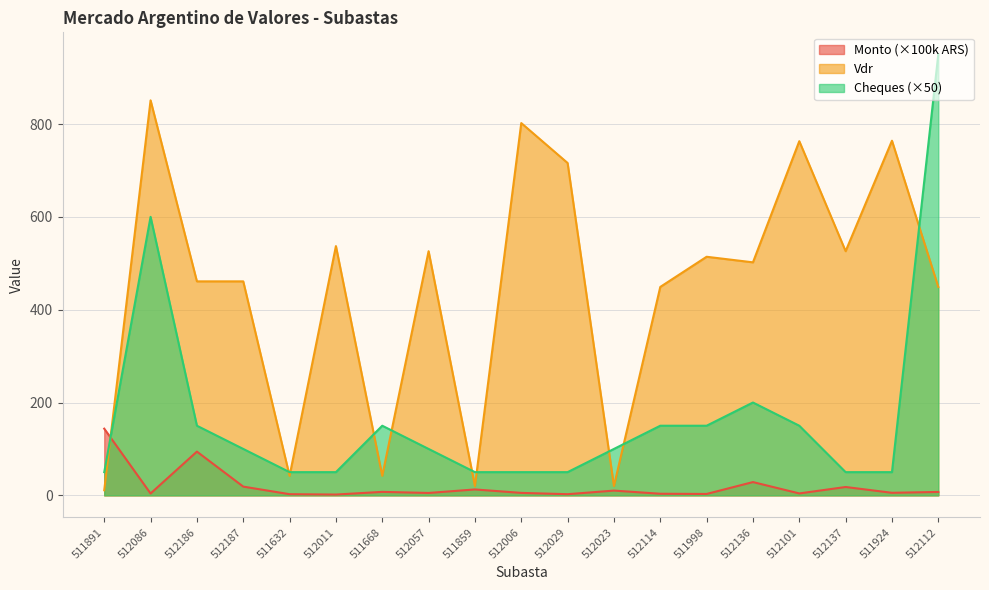

The value of Vdr at 511998 is 736.6. True or false?

False